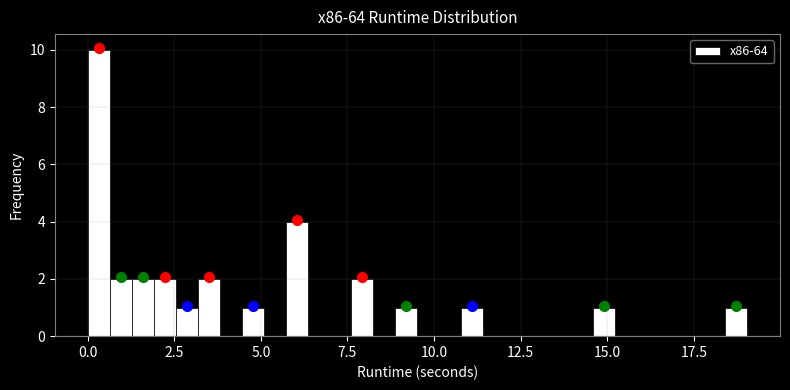

Around what value on the x-axis is the tallest bar? Give the approximate position of its centre, as read against the axis.

0.5